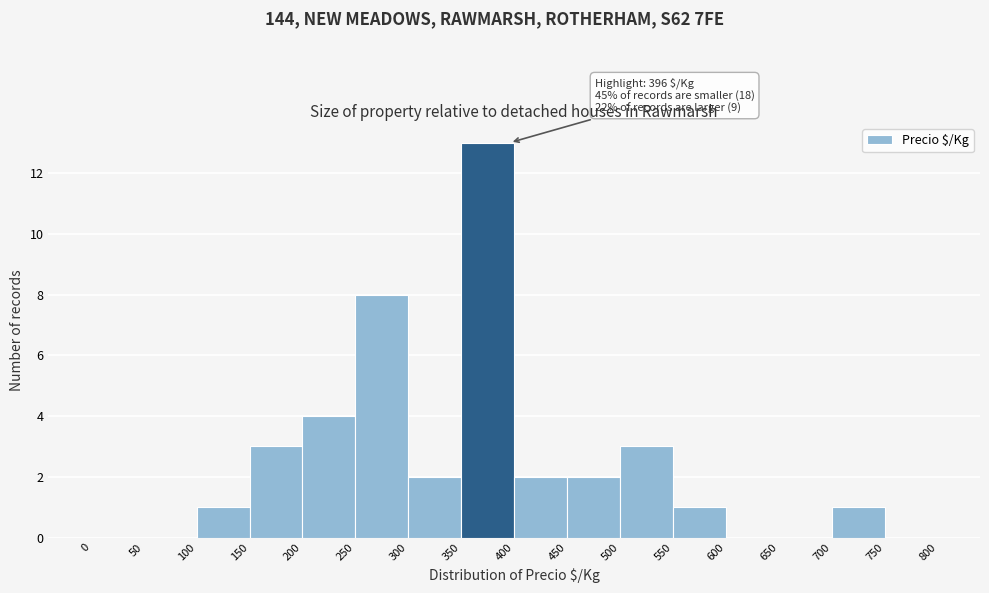

Which range on the x-axis has the tallest bar?

350 to 400